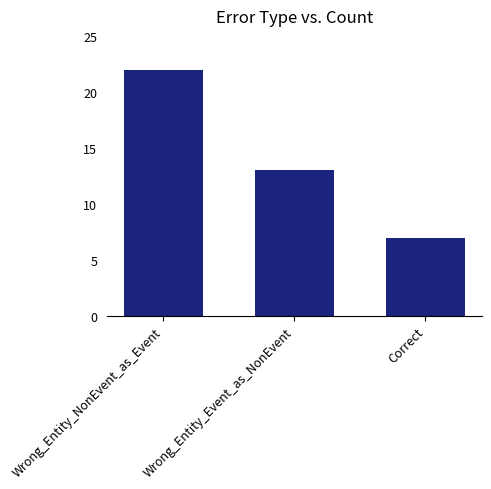

The value at Correct is 11. True or false?

False